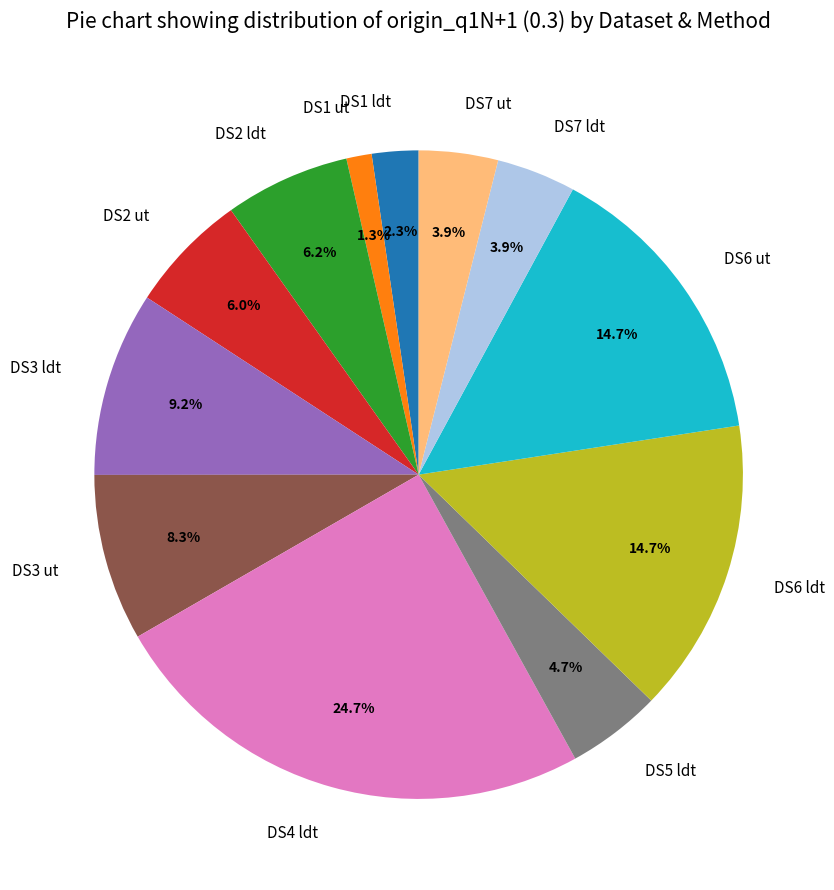

What percentage is NOT represented by DS3 ldt?

90.8%